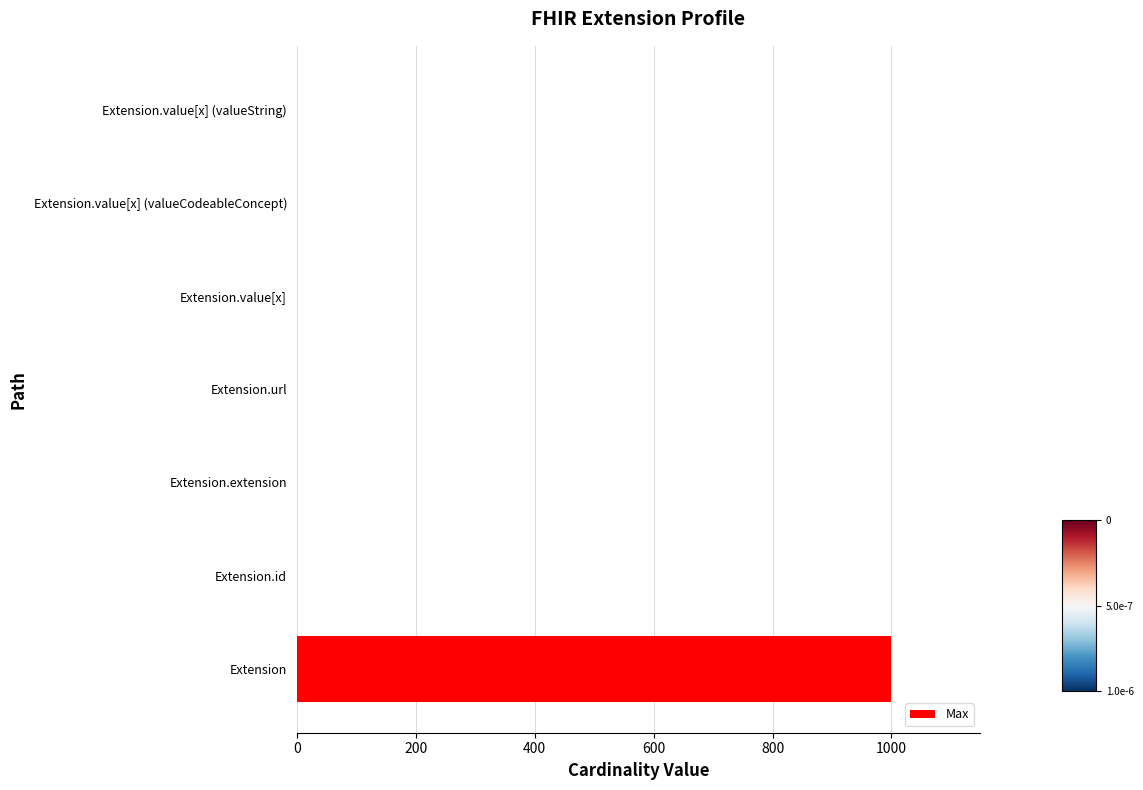

What is the change in value from Extension to Extension.extension?

-999